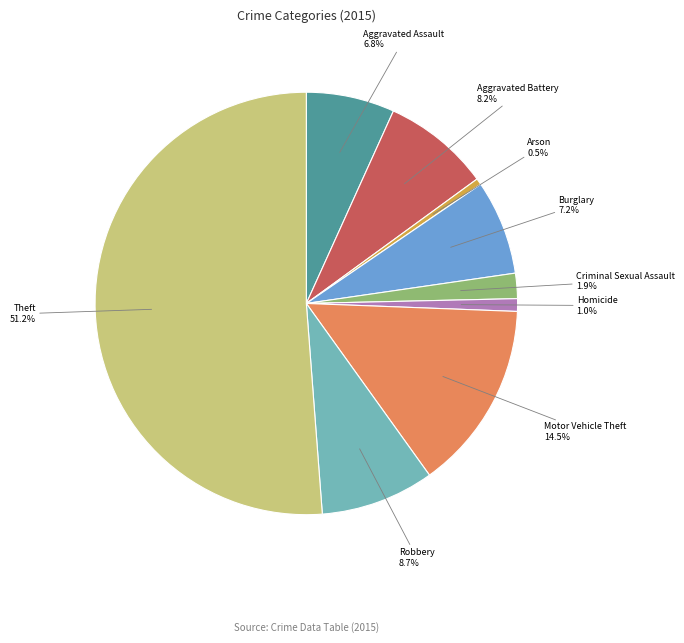

Does any single category account for the majority?

Yes